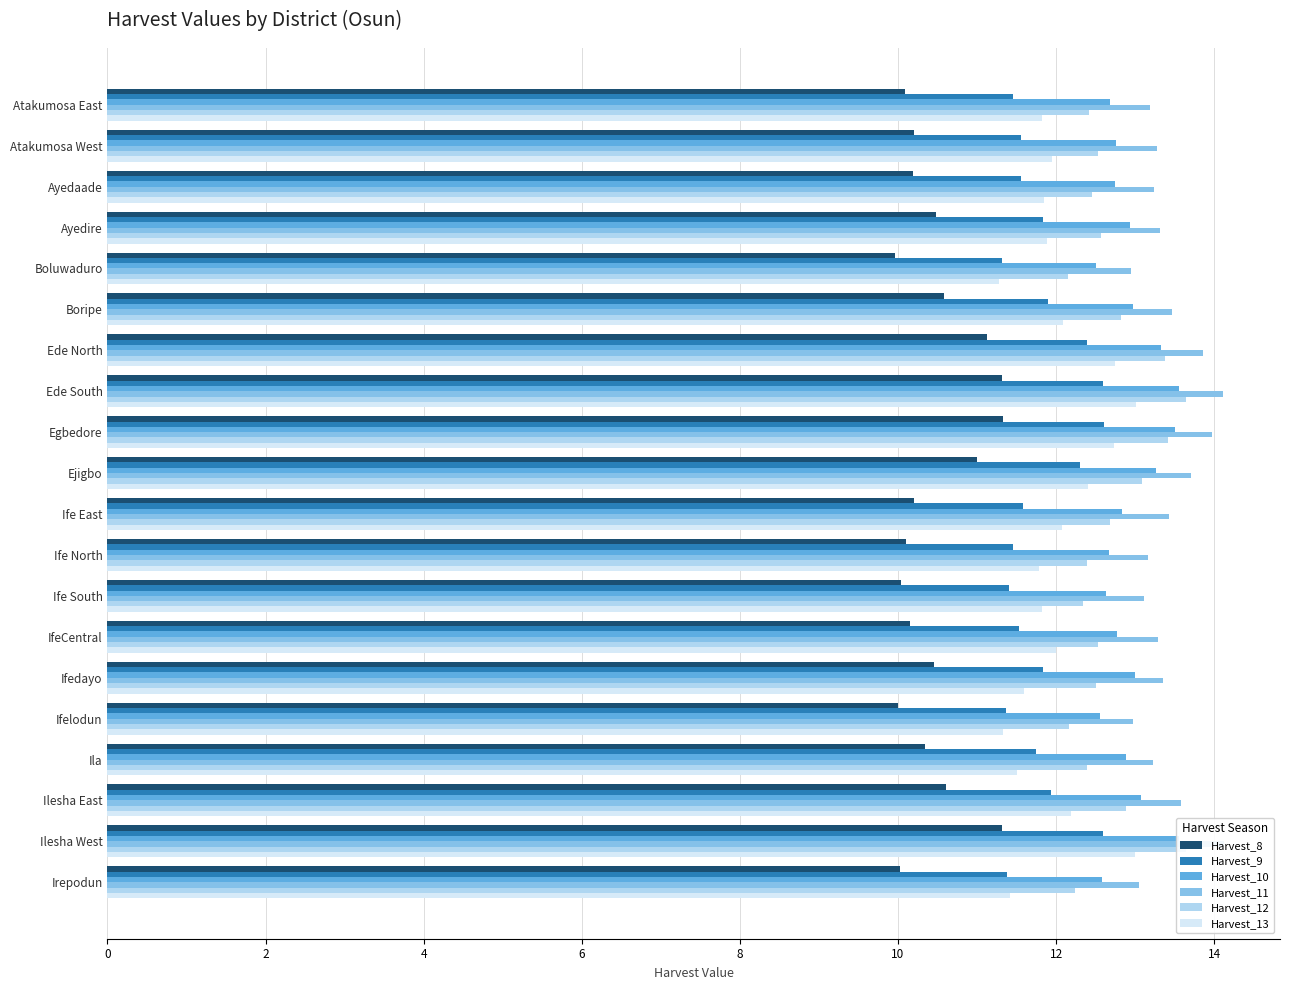

What are all the series names shown in the legend?

Harvest_8, Harvest_9, Harvest_10, Harvest_11, Harvest_12, Harvest_13